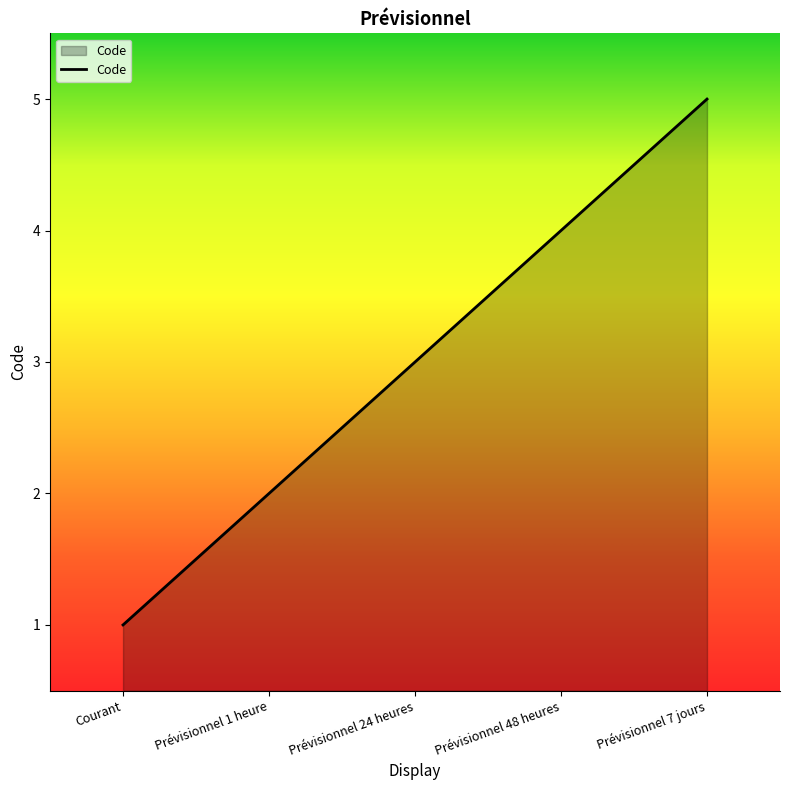

Rank the categories by value from highest to lowest.

Prévisionnel 7 jours, Prévisionnel 48 heures, Prévisionnel 24 heures, Prévisionnel 1 heure, Courant